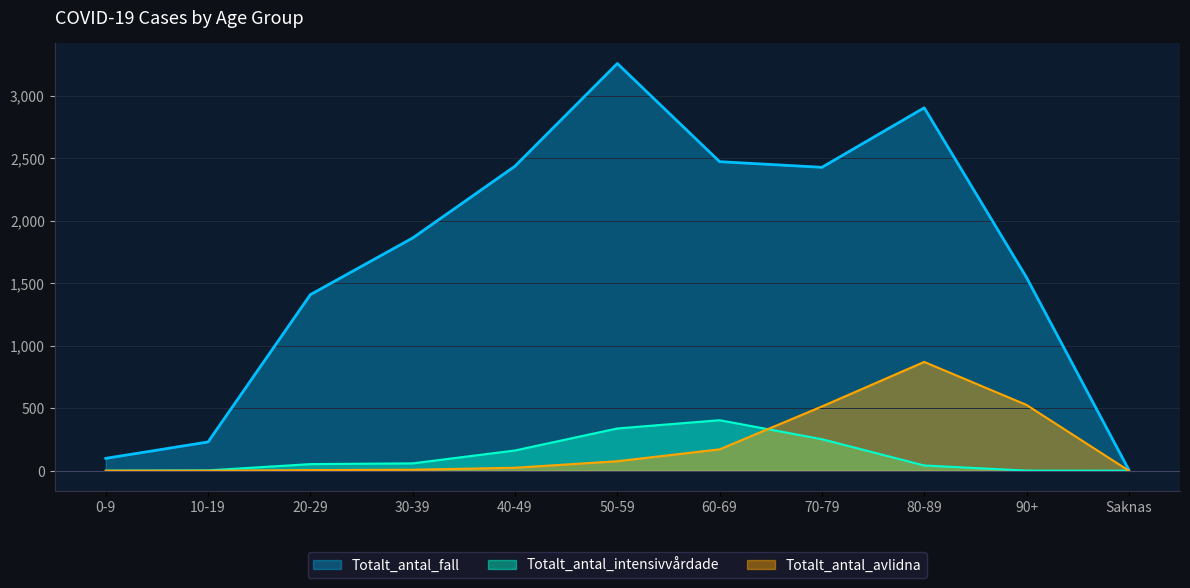

True or false: Totalt_antal_fall and Totalt_antal_avlidna cross at least once.

False